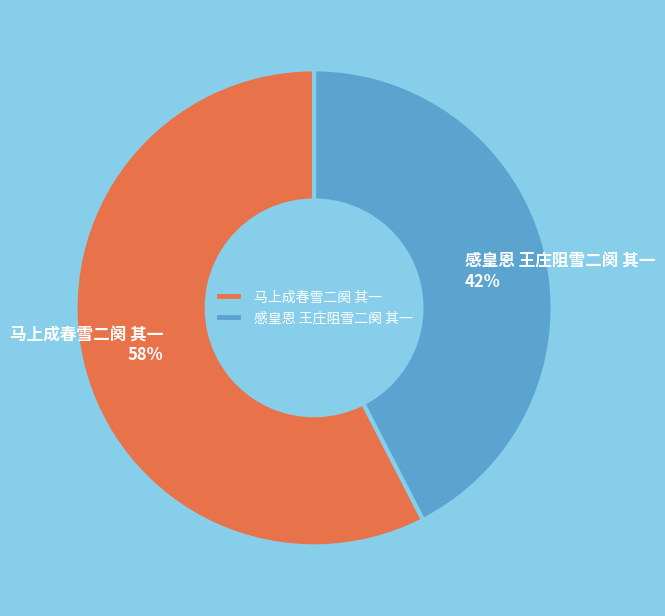

What is the smallest slice in the pie chart?

感皇恩 王庄阻雪二阕 其一